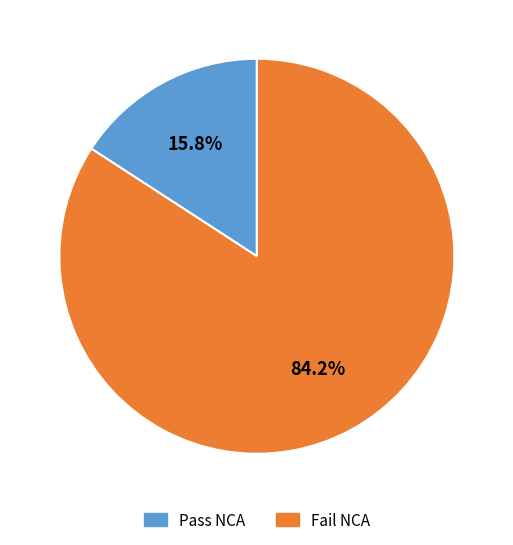

Is the sum of Pass NCA and Fail NCA greater than half?

Yes